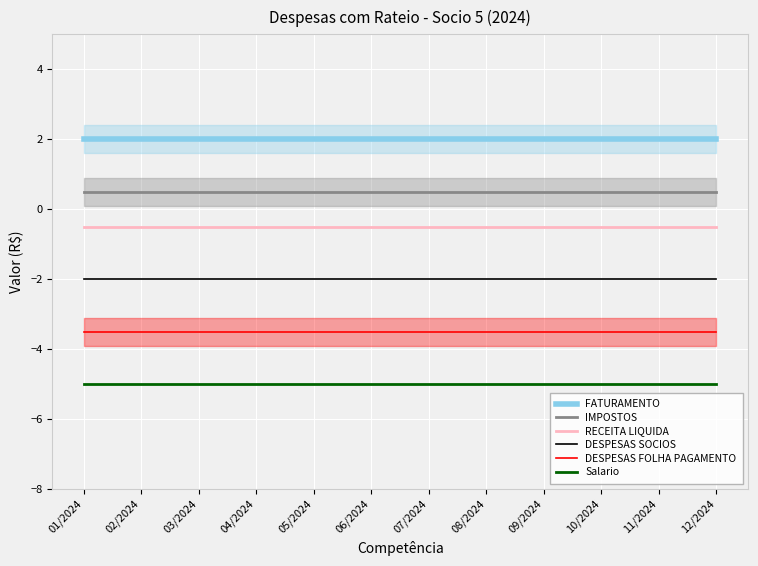

Reading right to left, transcribe all the data shown in this chart.

FATURAMENTO: 12/2024=2.0	11/2024=2.0	10/2024=2.0	09/2024=2.0	08/2024=2.0	07/2024=2.0	06/2024=2.0	05/2024=2.0	04/2024=2.0	03/2024=2.0	02/2024=2.0	01/2024=2.0
IMPOSTOS: 12/2024=0.5	11/2024=0.5	10/2024=0.5	09/2024=0.5	08/2024=0.5	07/2024=0.5	06/2024=0.5	05/2024=0.5	04/2024=0.5	03/2024=0.5	02/2024=0.5	01/2024=0.5
RECEITA LIQUIDA: 12/2024=-0.5	11/2024=-0.5	10/2024=-0.5	09/2024=-0.5	08/2024=-0.5	07/2024=-0.5	06/2024=-0.5	05/2024=-0.5	04/2024=-0.5	03/2024=-0.5	02/2024=-0.5	01/2024=-0.5
DESPESAS SOCIOS: 12/2024=-2.0	11/2024=-2.0	10/2024=-2.0	09/2024=-2.0	08/2024=-2.0	07/2024=-2.0	06/2024=-2.0	05/2024=-2.0	04/2024=-2.0	03/2024=-2.0	02/2024=-2.0	01/2024=-2.0
DESPESAS FOLHA PAGAMENTO: 12/2024=-3.5	11/2024=-3.5	10/2024=-3.5	09/2024=-3.5	08/2024=-3.5	07/2024=-3.5	06/2024=-3.5	05/2024=-3.5	04/2024=-3.5	03/2024=-3.5	02/2024=-3.5	01/2024=-3.5
Salario: 12/2024=-5.0	11/2024=-5.0	10/2024=-5.0	09/2024=-5.0	08/2024=-5.0	07/2024=-5.0	06/2024=-5.0	05/2024=-5.0	04/2024=-5.0	03/2024=-5.0	02/2024=-5.0	01/2024=-5.0